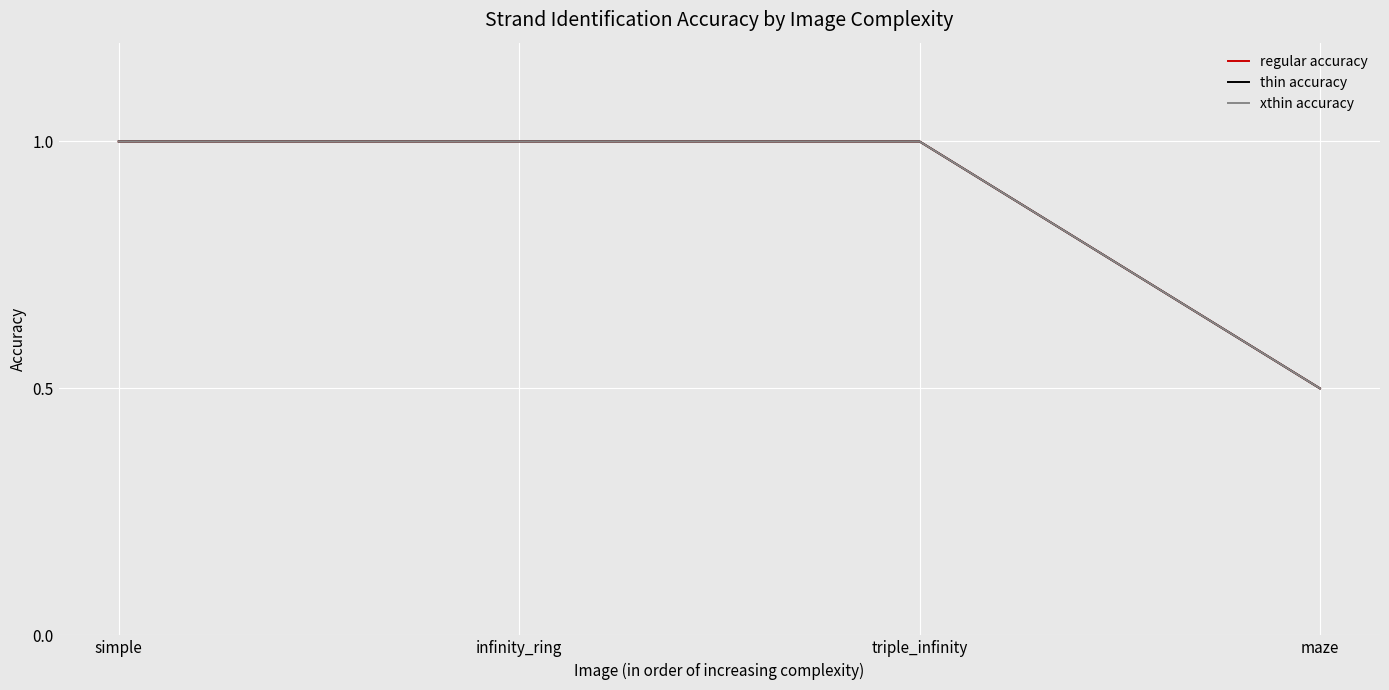

Does the chart have visible grid lines?

Yes